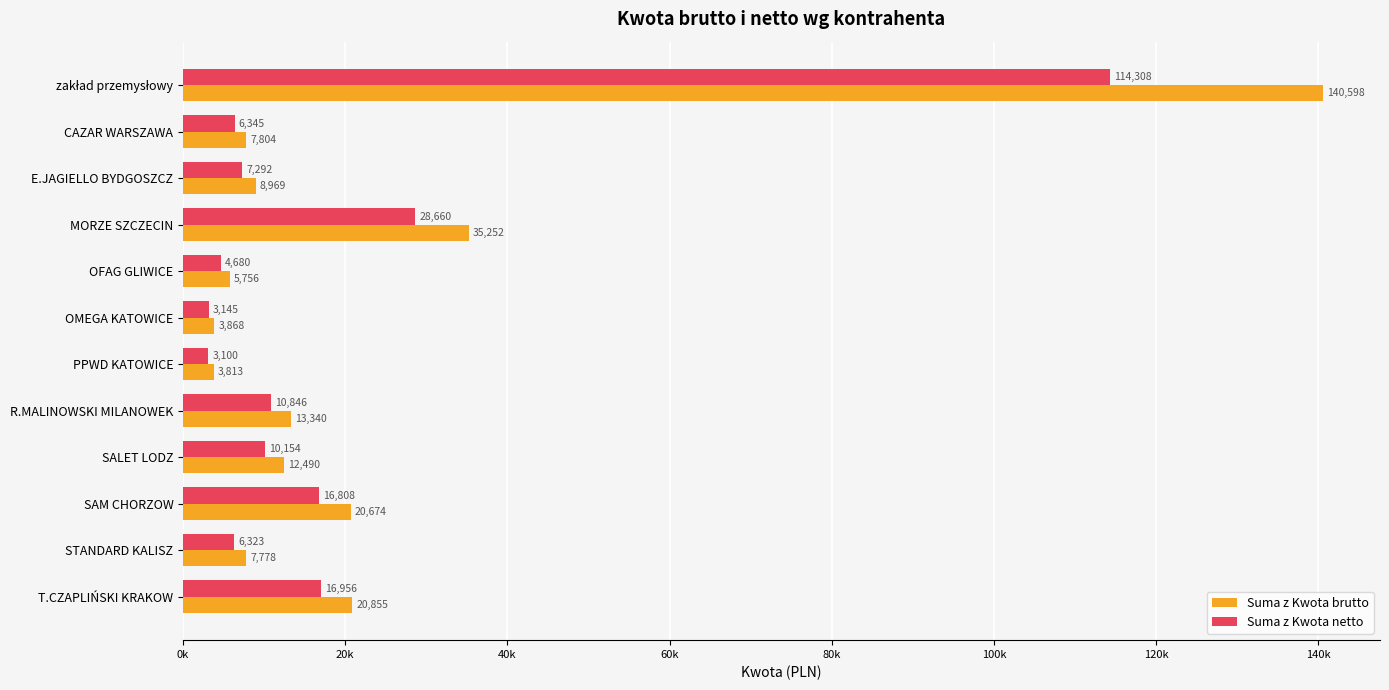

What are all the series names shown in the legend?

Suma z Kwota brutto, Suma z Kwota netto